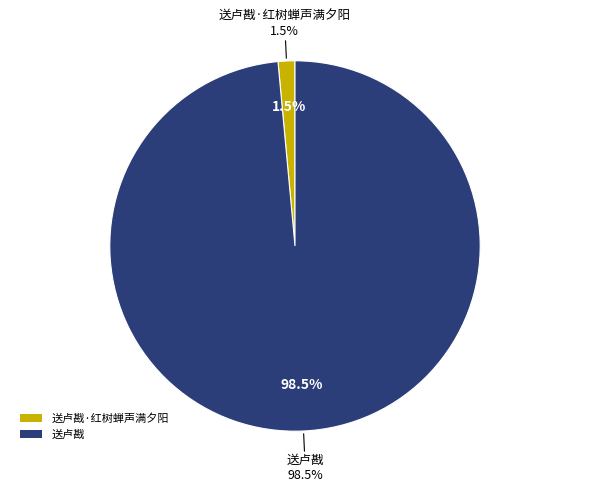

Which slice represents more than half of the pie?

送卢戡